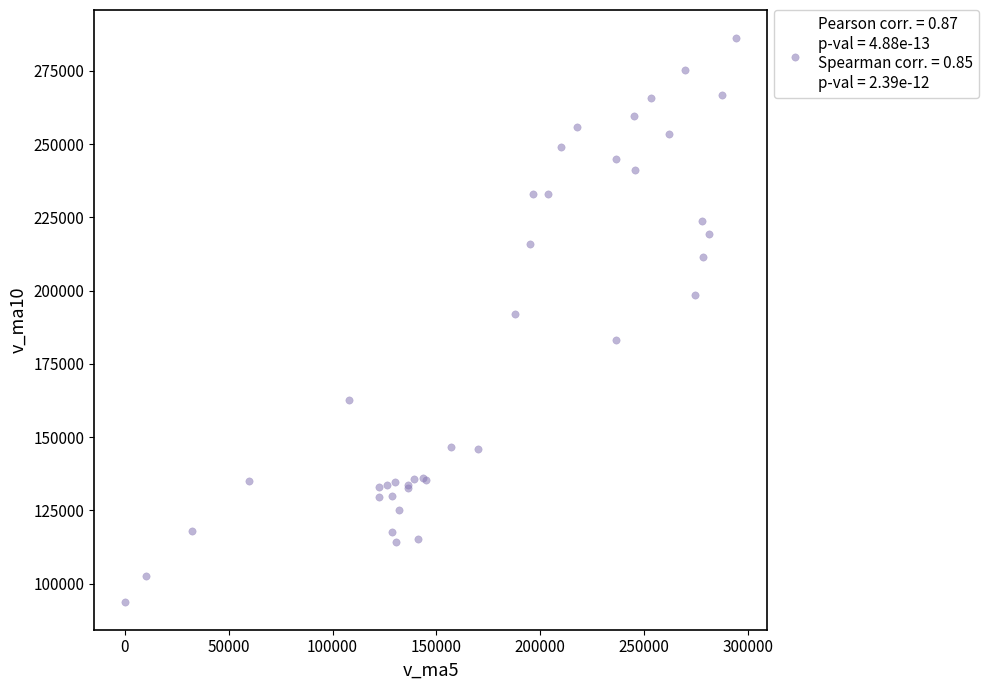

What Y value in the scatter plot is closest to 190030?

192184.8